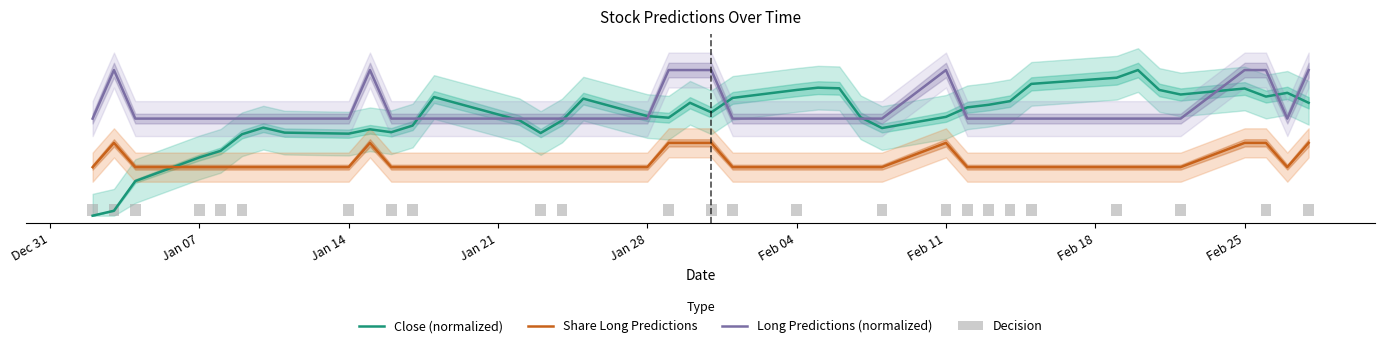

Reading left to right, what are all the values shown in this chart?

Close (normalized): 0.0	0.0	0.2	0.4	0.4	0.6	0.6	0.6	0.6	0.6	0.6	0.6	0.8	0.7	0.6	0.7	0.8	0.7	0.7	0.8	0.7	0.8	0.9	0.9	0.9	0.7	0.6	0.7	0.7	0.8	0.8	0.9	0.9	1.0	0.9	0.8	0.9	0.8	0.8	0.8
Share Long Predictions: 0.3	0.5	0.3	0.3	0.3	0.3	0.3	0.3	0.3	0.5	0.3	0.3	0.3	0.3	0.3	0.3	0.3	0.3	0.5	0.5	0.5	0.3	0.3	0.3	0.3	0.3	0.3	0.5	0.3	0.3	0.3	0.3	0.3	0.3	0.3	0.3	0.5	0.5	0.3	0.5
Long Predictions (normalized): 0.7	1.0	0.7	0.7	0.7	0.7	0.7	0.7	0.7	1.0	0.7	0.7	0.7	0.7	0.7	0.7	0.7	0.7	1.0	1.0	1.0	0.7	0.7	0.7	0.7	0.7	0.7	1.0	0.7	0.7	0.7	0.7	0.7	0.7	0.7	0.7	1.0	1.0	0.7	1.0
Decision: 0.1	0.1	0.1	0.1	0.1	0.1	0.0	0.0	0.1	0.0	0.1	0.1	0.0	0.0	0.1	0.1	0.0	0.0	0.1	0.0	0.1	0.1	0.1	0.0	0.0	0.0	0.1	0.1	0.1	0.1	0.1	0.1	0.1	0.0	0.0	0.1	0.0	0.1	0.0	0.1